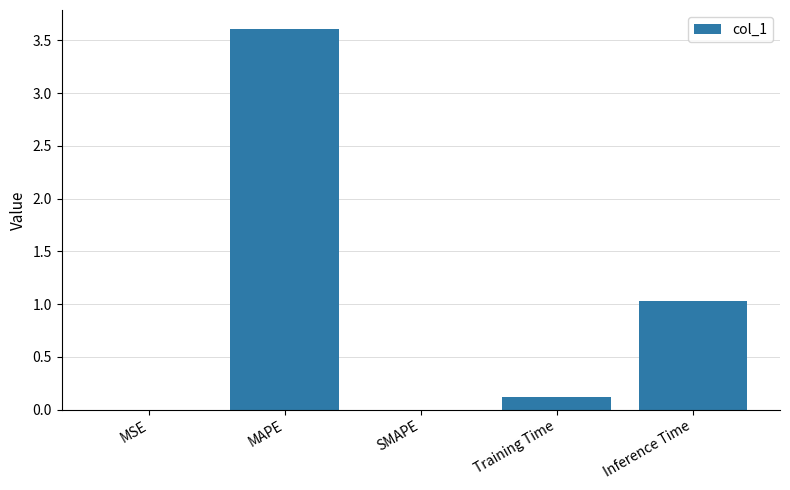

True or false: the data shows 1.3 at MAPE.

False